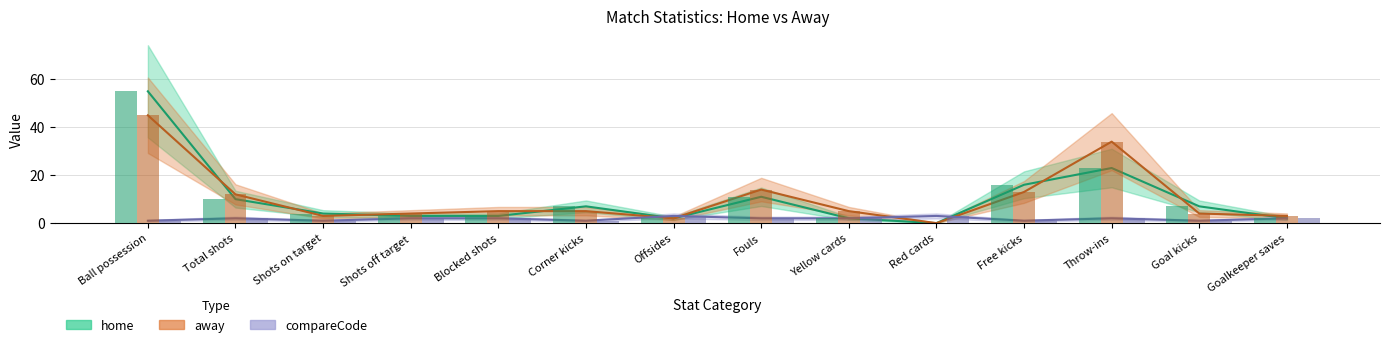

What position from the left is Red cards?

10